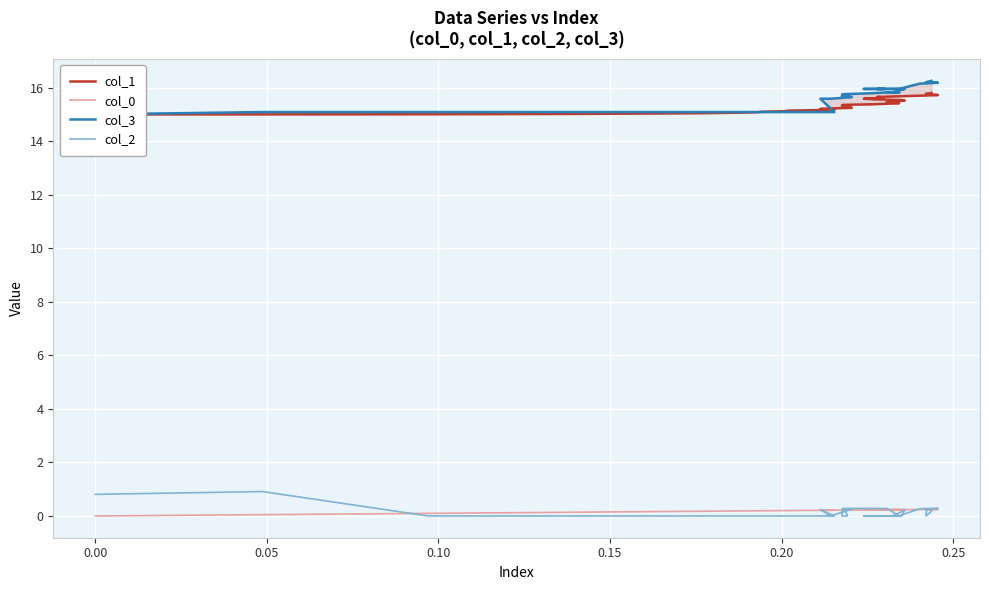

What is the difference between the maximum and minimum values in the col_1 series?

0.8